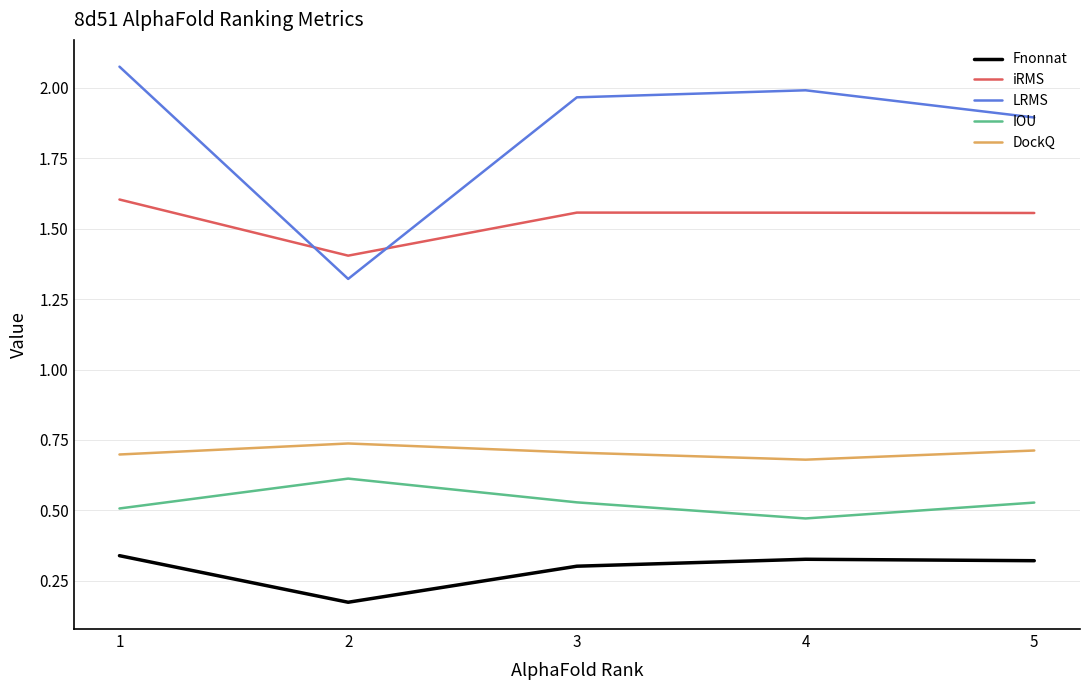

How many lines are shown in the chart?

5